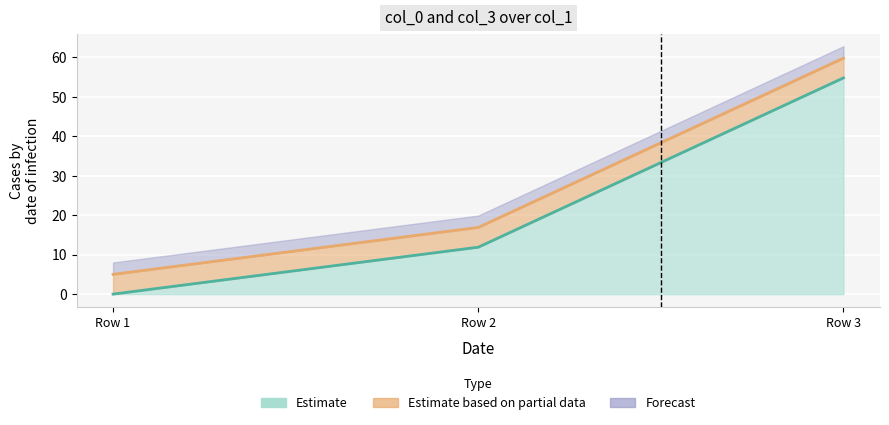

How many values in the col_3 series are below 16?

1